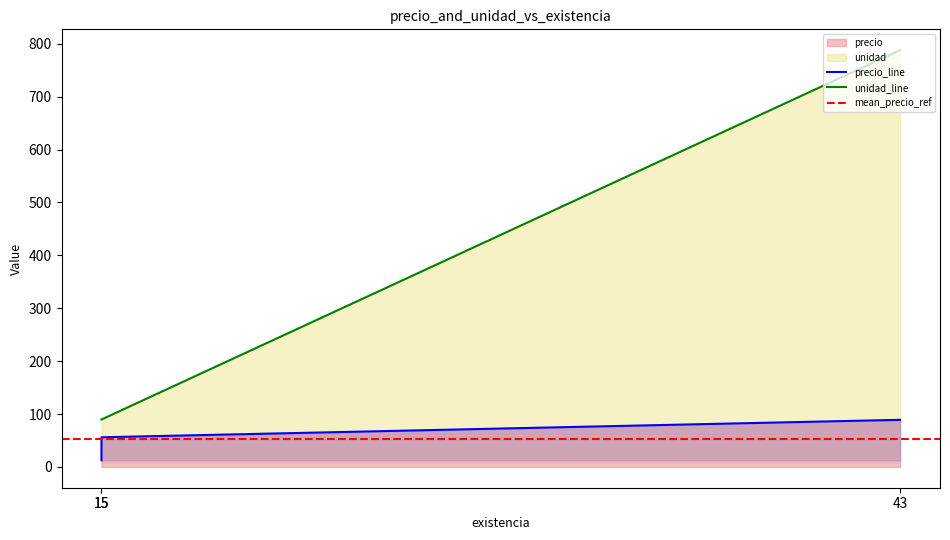

At which category is the sum across all series the highest?

43